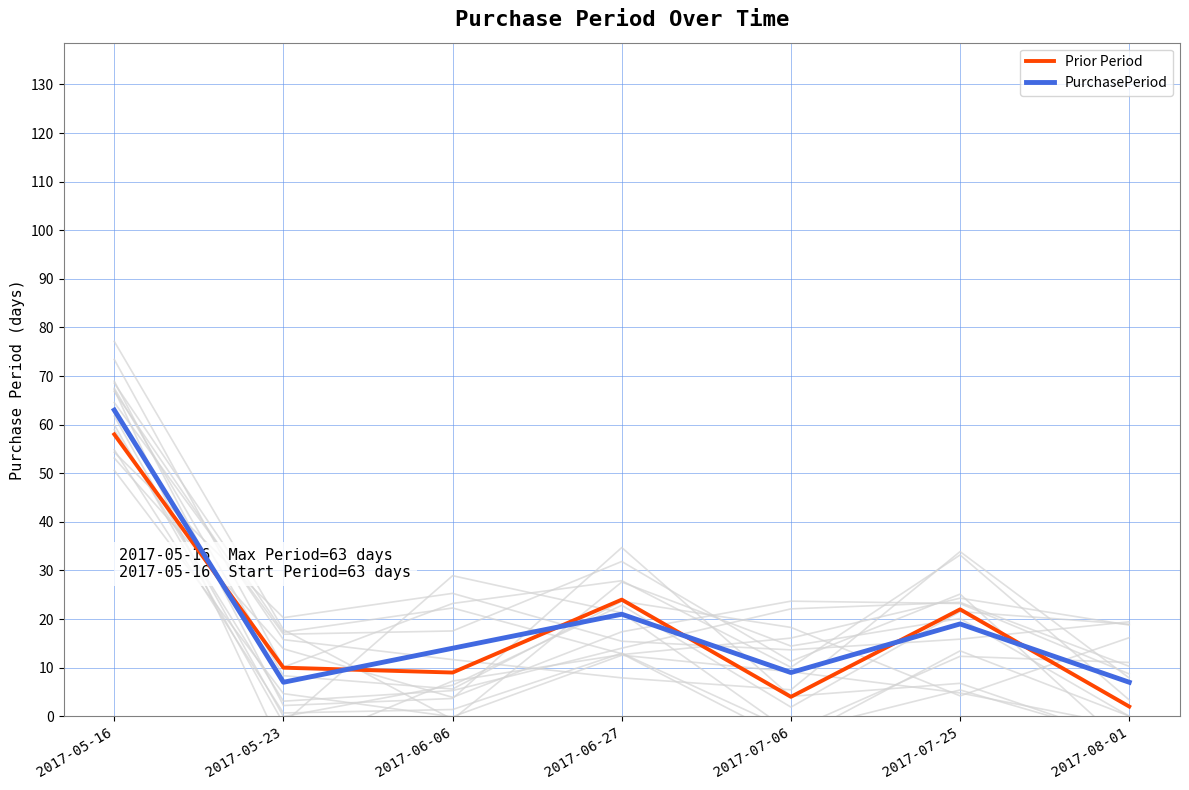

What position from the right is 2017-05-16?

7